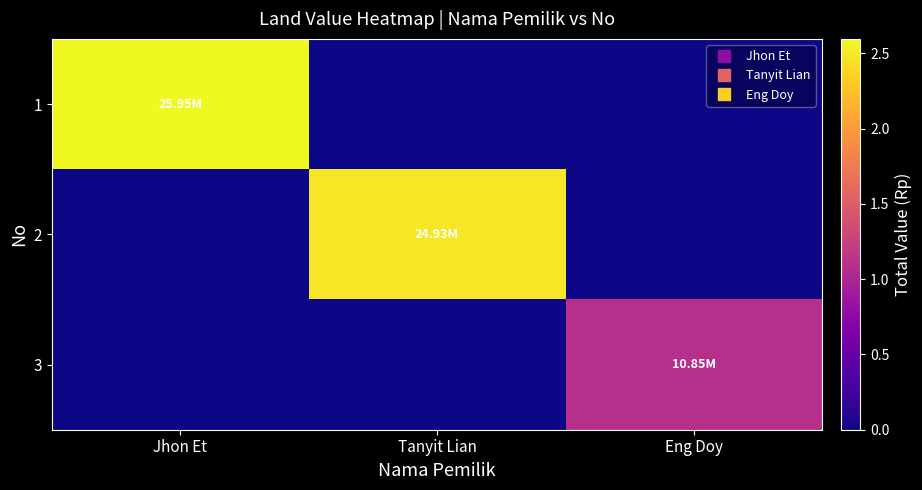

Reading right to left, list all the values displayed in this chart.

1: Eng Doy=0.0	Tanyit Lian=0.0	Jhon Et=25950000.0
2: Eng Doy=0.0	Tanyit Lian=24930000.0	Jhon Et=0.0
3: Eng Doy=10850000.0	Tanyit Lian=0.0	Jhon Et=0.0